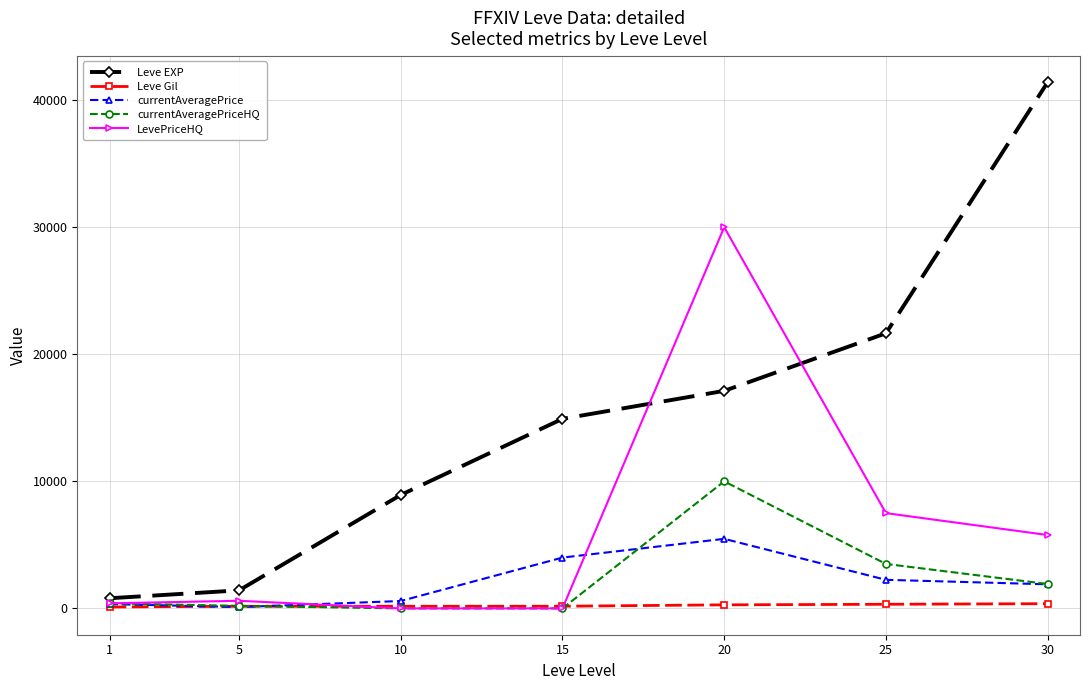

What is the difference between the highest and lowest values at 15?

14920.0